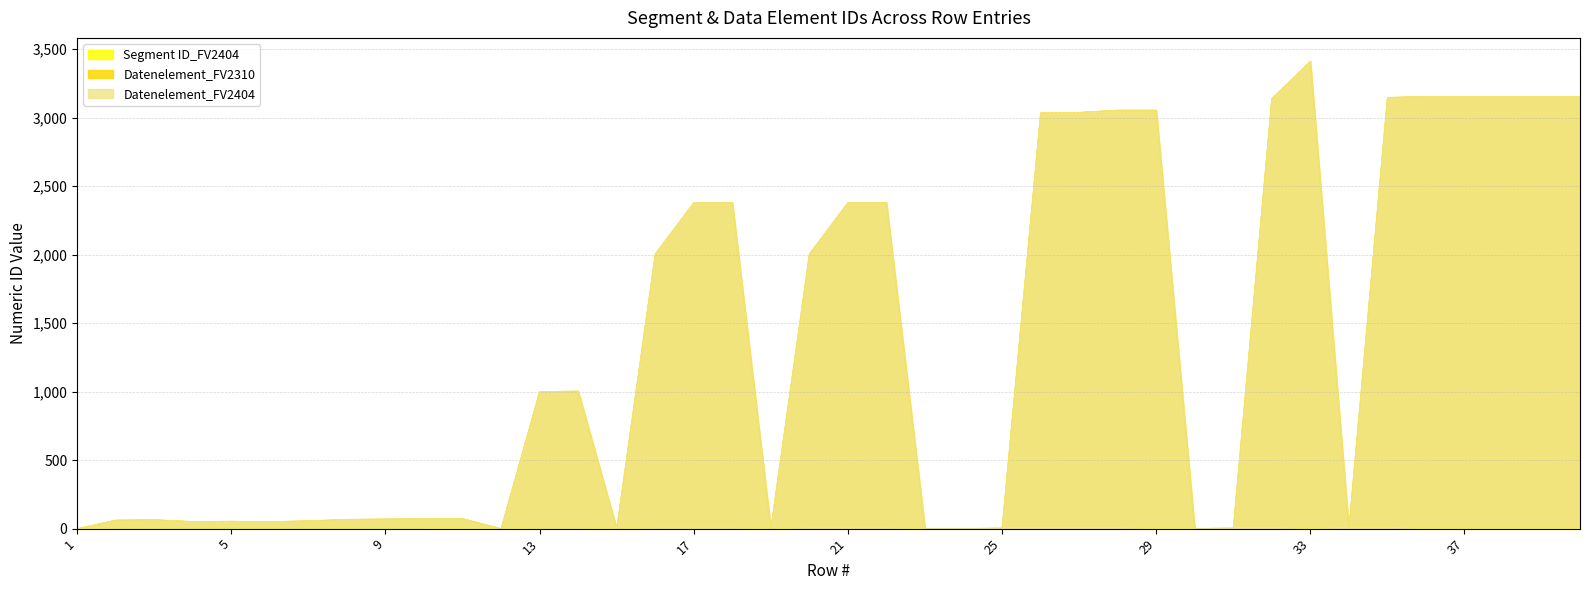

At which label is Datenelement_FV2404 closest to 1706?

16